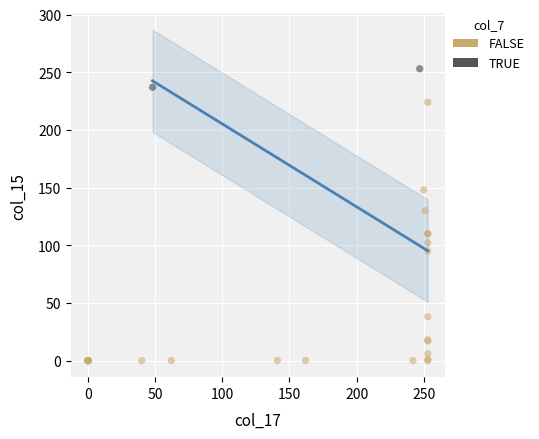

What are all the series names shown in the legend?

FALSE, TRUE